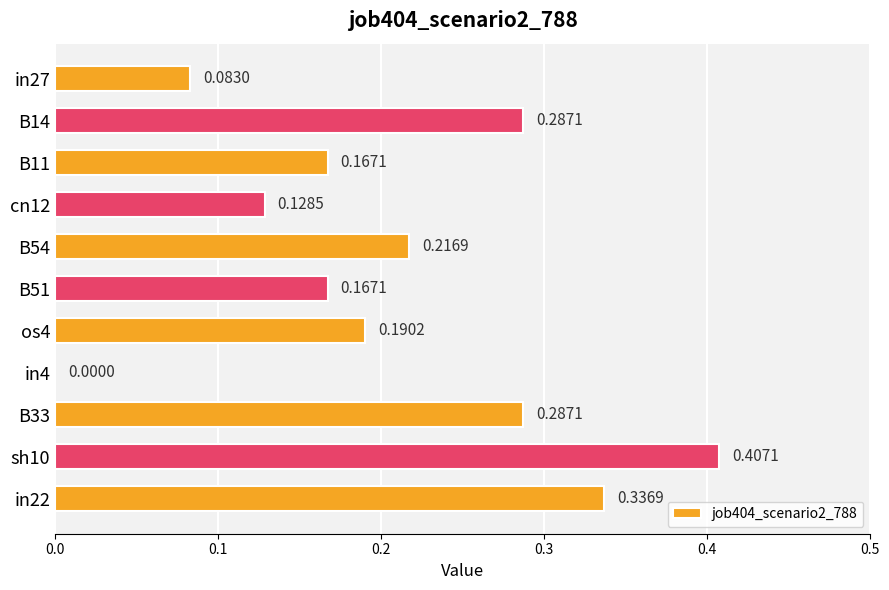

Between B14 and B54, which is larger?

B14